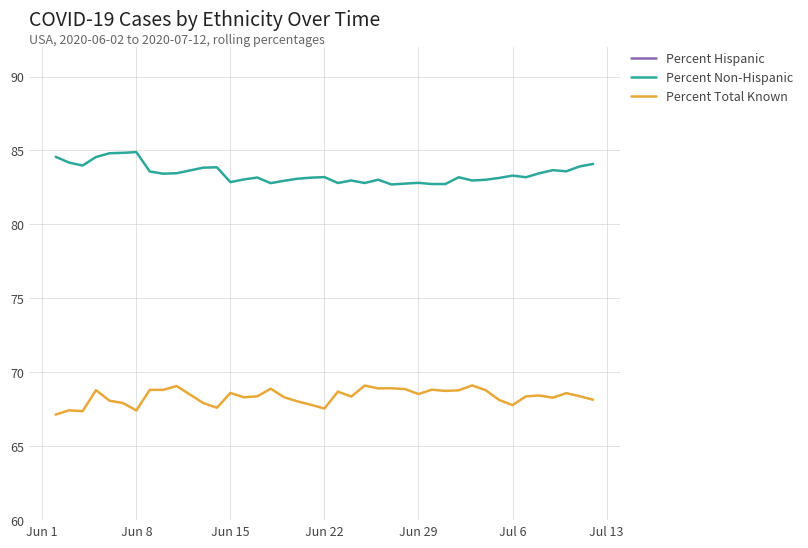

True or false: Percent Hispanic and Percent Non-Hispanic cross at least once.

False